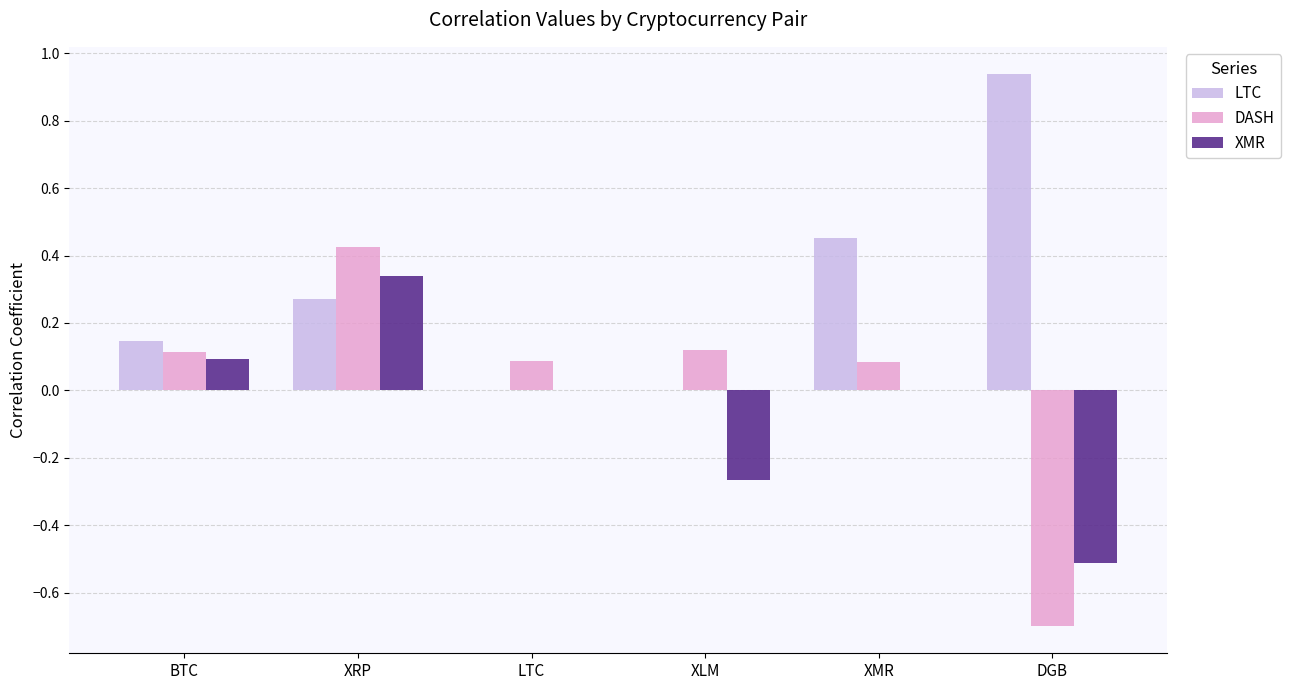

Between XMR and DGB, which series saw the biggest shift?

DASH